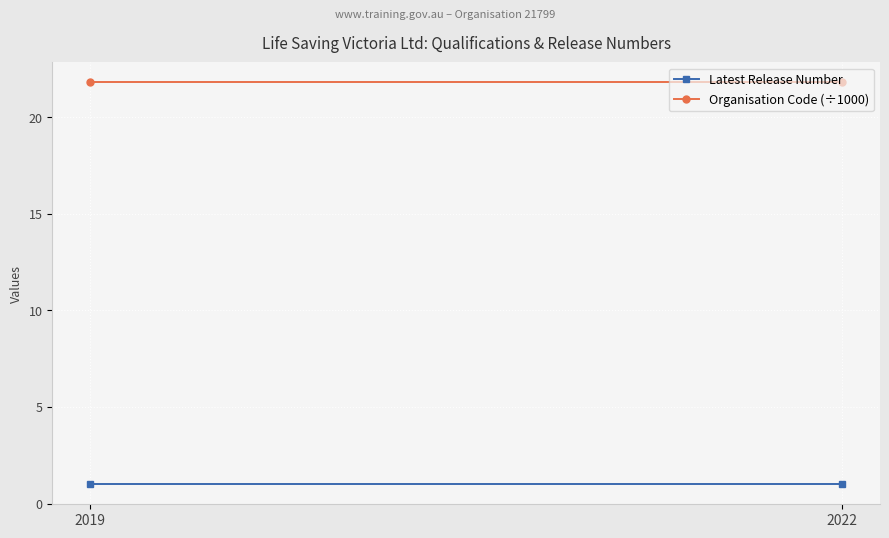

Which series has the widest spread of values?

Latest Release Number